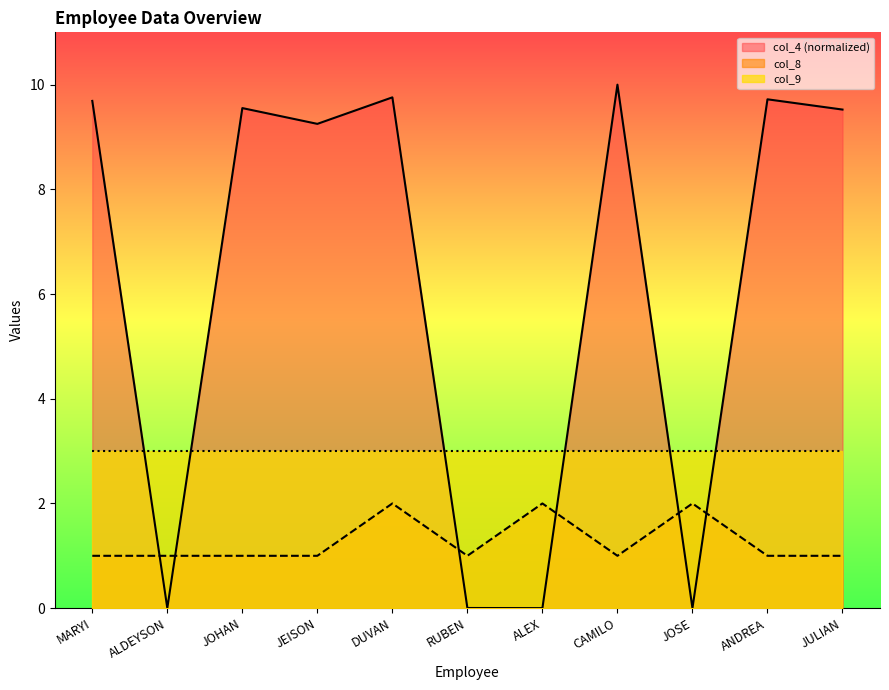

At which category does col_8 reach its first local peak?

DUVAN